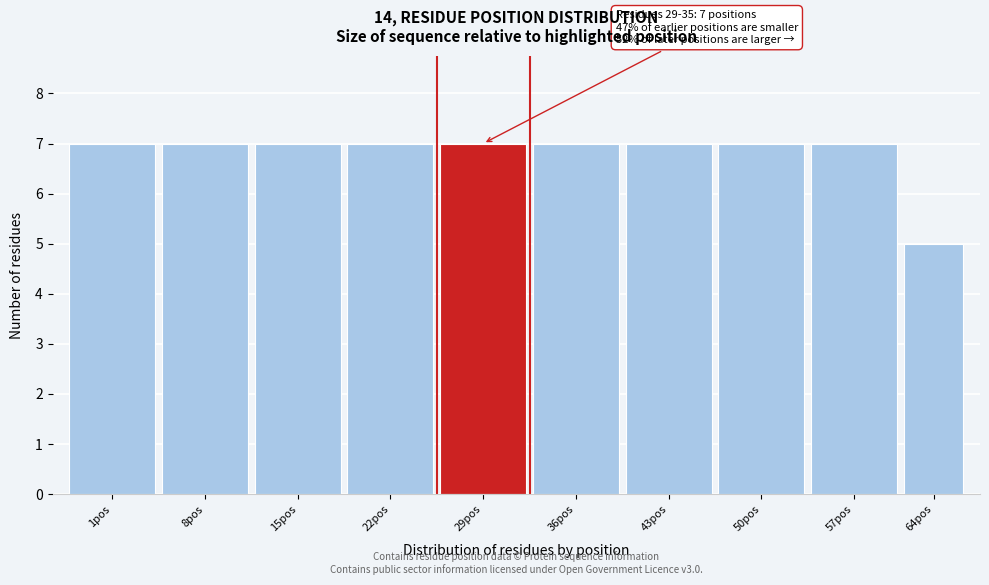

Reading left to right, transcribe all the data shown in this chart.

7	7	7	7	7	7	7	7	7	5